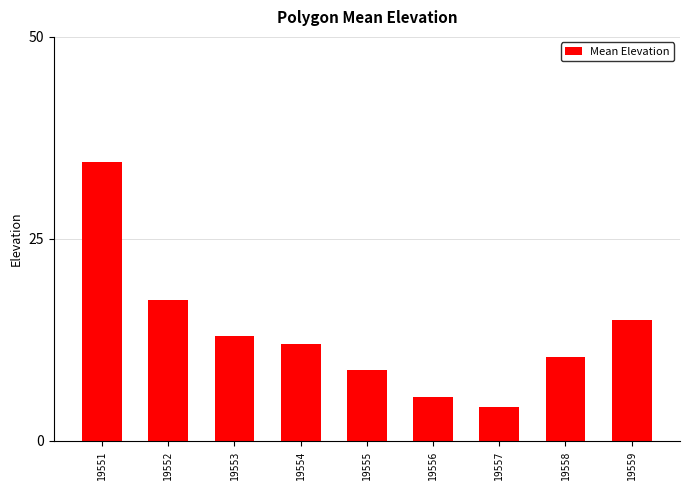

What is the change in value from 19551 to 19553?

-21.5